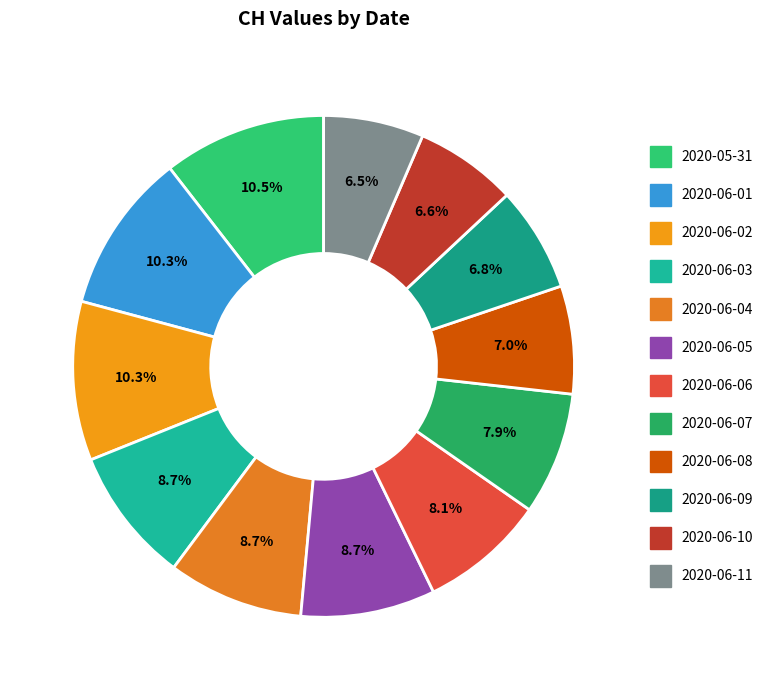

How many slices are in this pie chart?

12